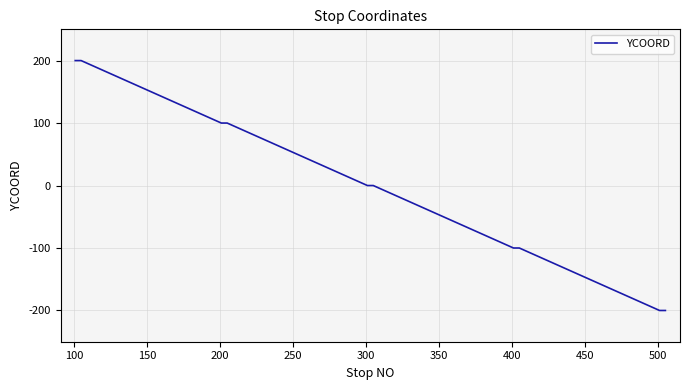

What is the greatest value displayed?

200